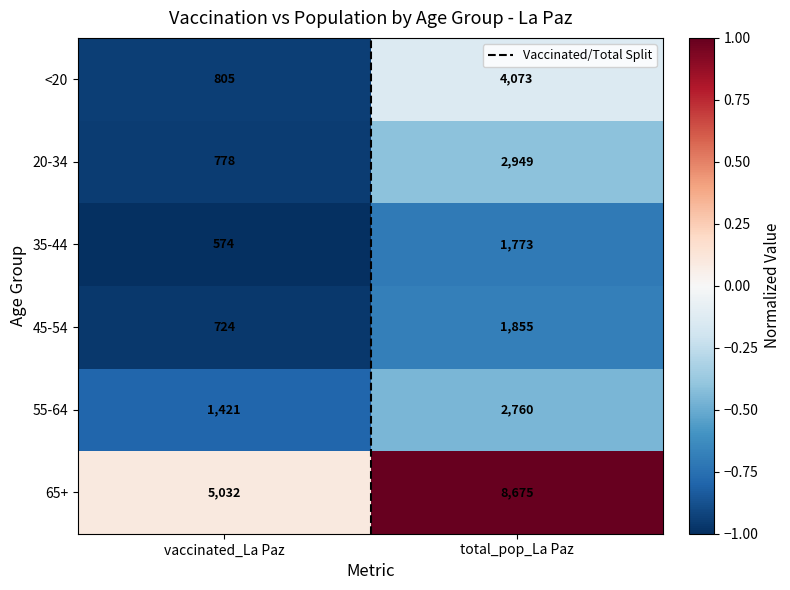

What is the sum of the 65+ values at total_pop_La Paz and vaccinated_La Paz?

13707